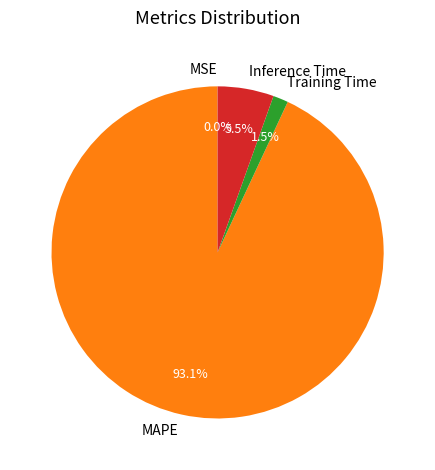

Is it true that MAPE is 93% of the pie?

True